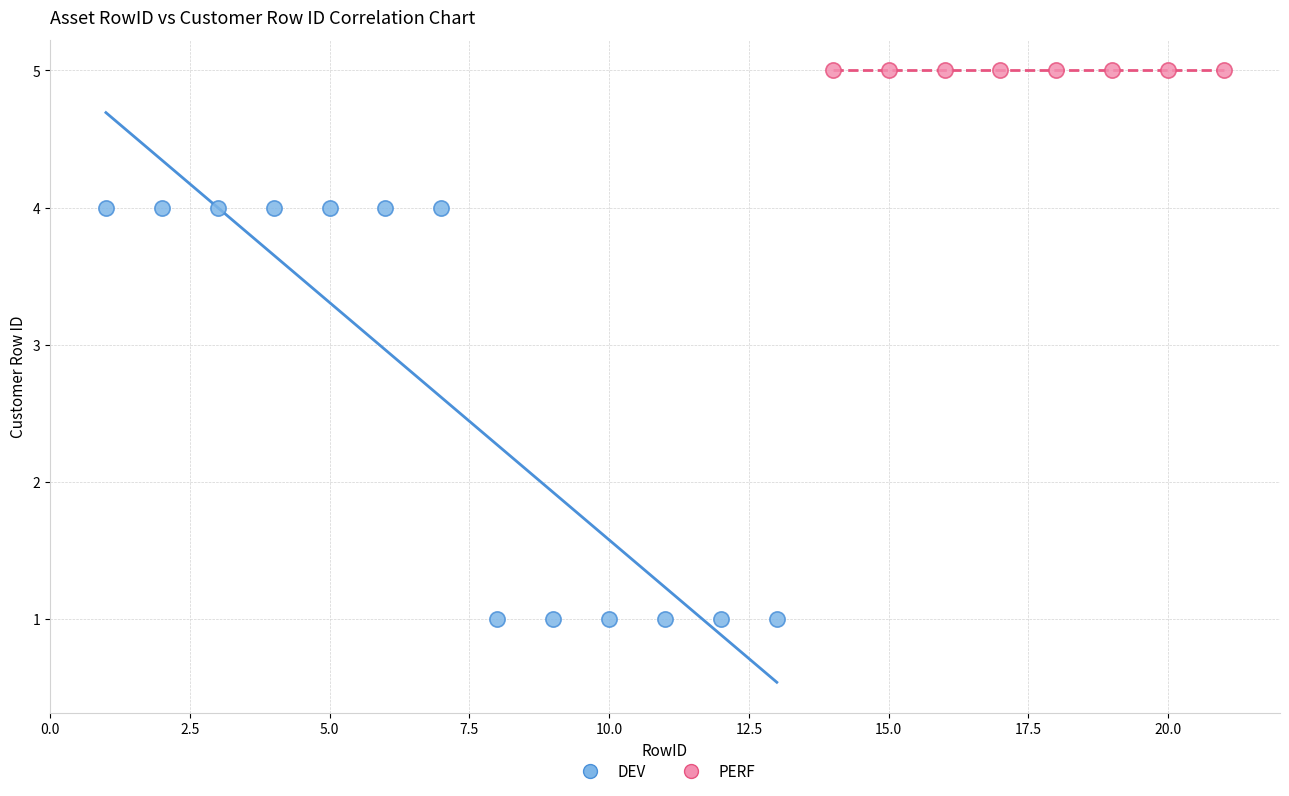

Which series contains the highest Y value?

PERF